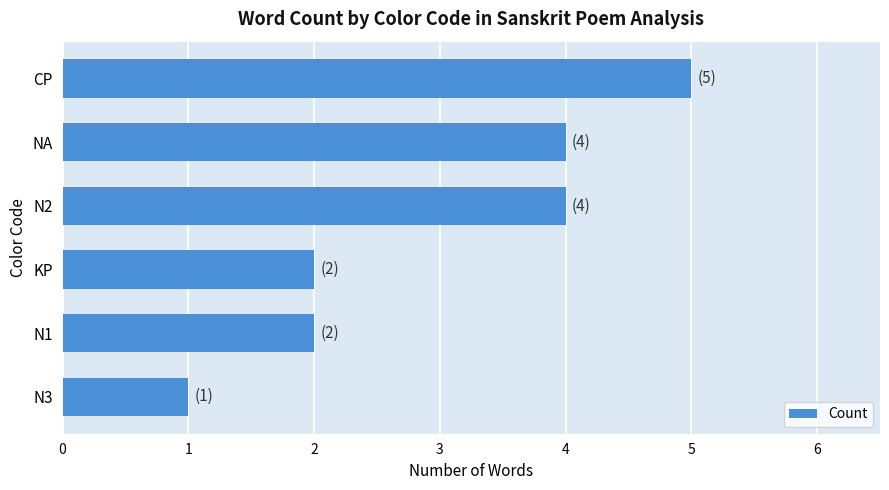

True or false: the data shows 4 at N2.

True